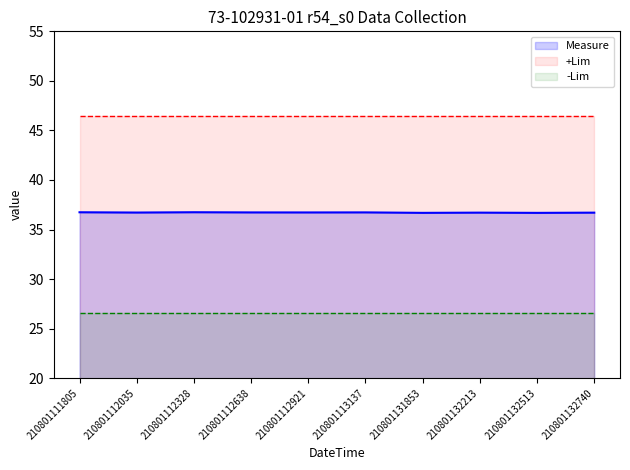

Reading left to right, what are all the values shown in this chart?

Measure: 36.7	36.7	36.7	36.7	36.7	36.7	36.7	36.7	36.7	36.7
+Lim: 46.5	46.5	46.5	46.5	46.5	46.5	46.5	46.5	46.5	46.5
-Lim: 26.6	26.6	26.6	26.6	26.6	26.6	26.6	26.6	26.6	26.6